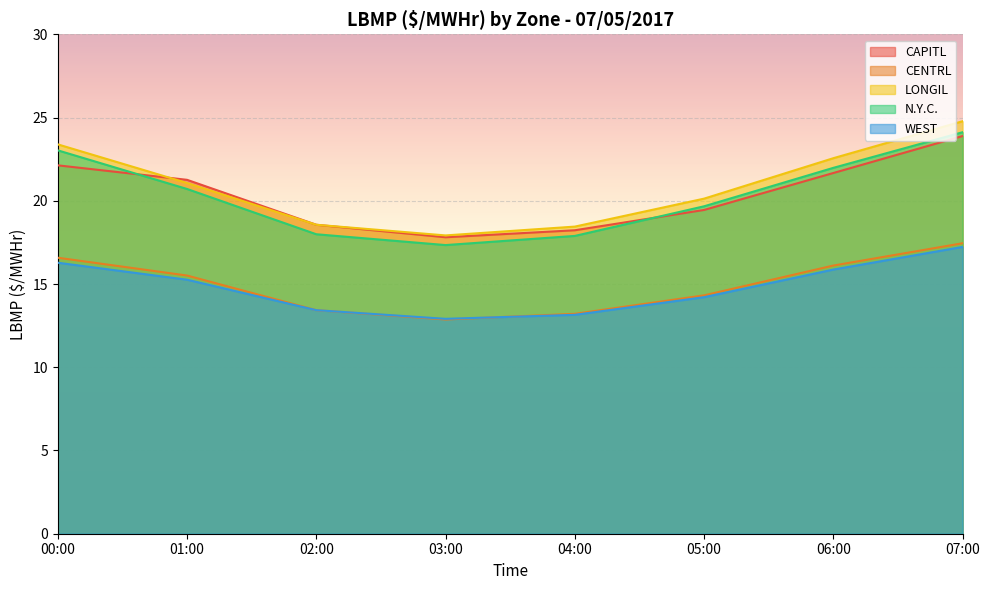

Where is CENTRL nearest to the value 15?

01:00